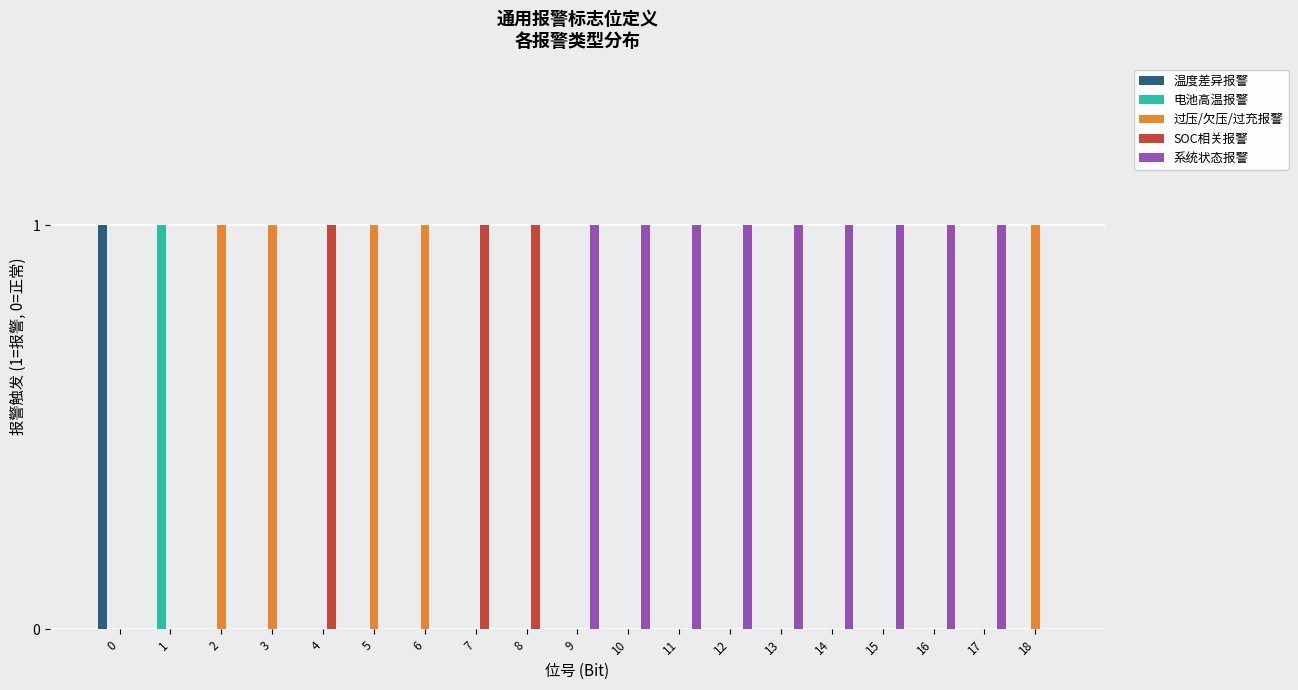

What is the sum of all SOC相关报警 values?

3